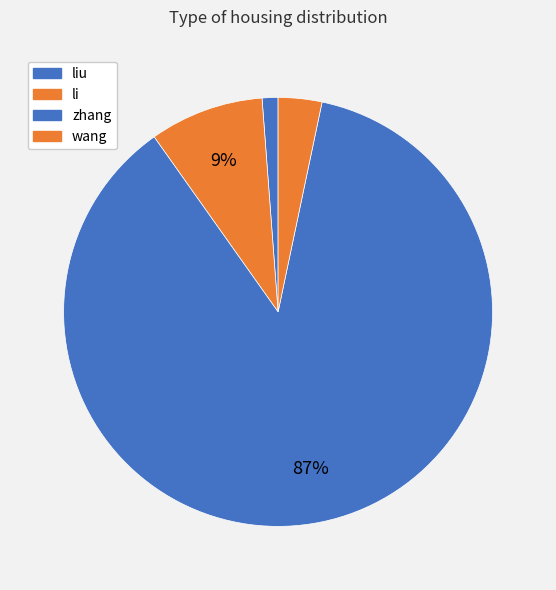

The li slice represents 9% of the pie. True or false?

True